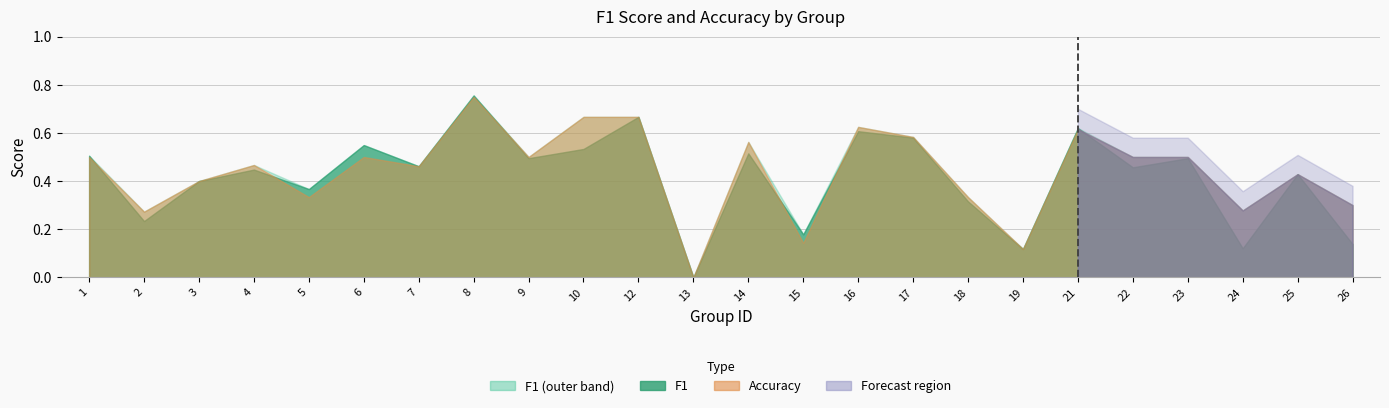

At which label does f1 reach its peak?

8